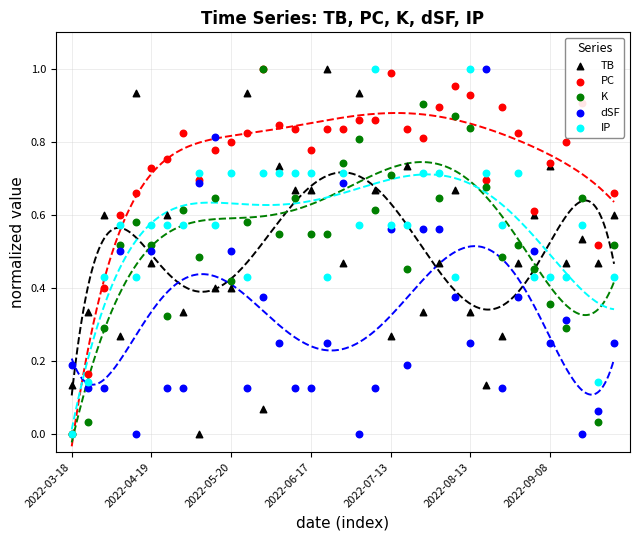

Is the value of PC at 29 greater than the value of K at 31?

Yes